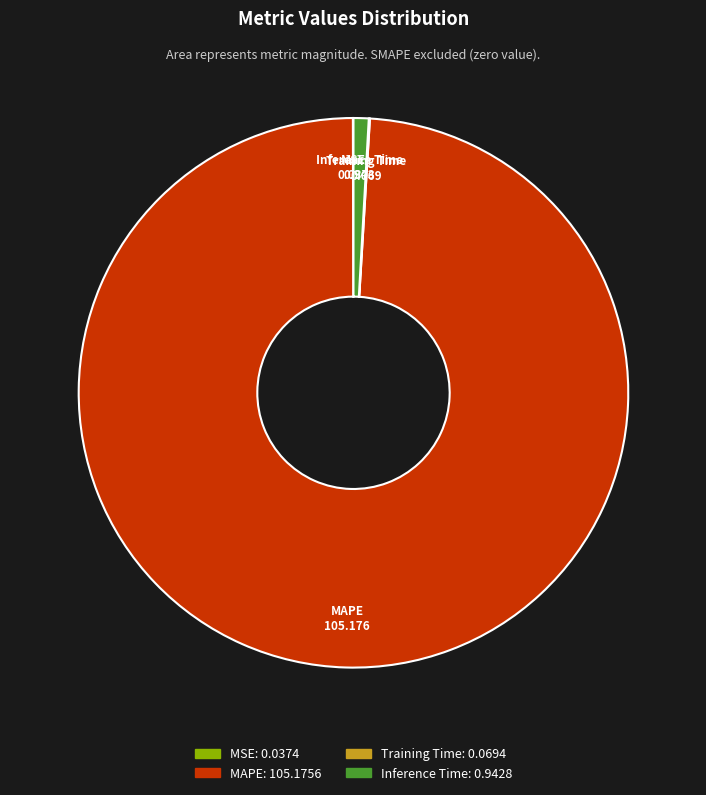

Do Inference Time and MAPE together represent more than half of the pie?

Yes